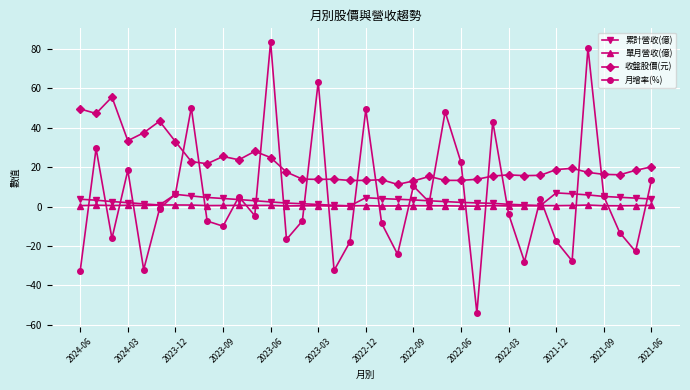

What is the highest value of the 月增率(%) series?

83.6